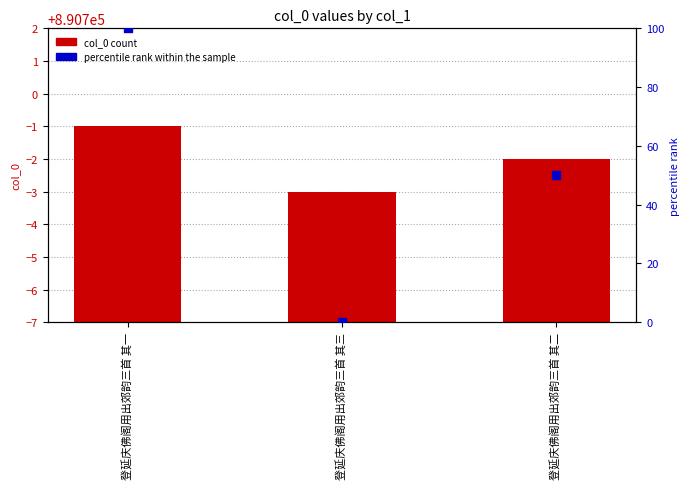

Which series has the largest total across all categories?

col_0